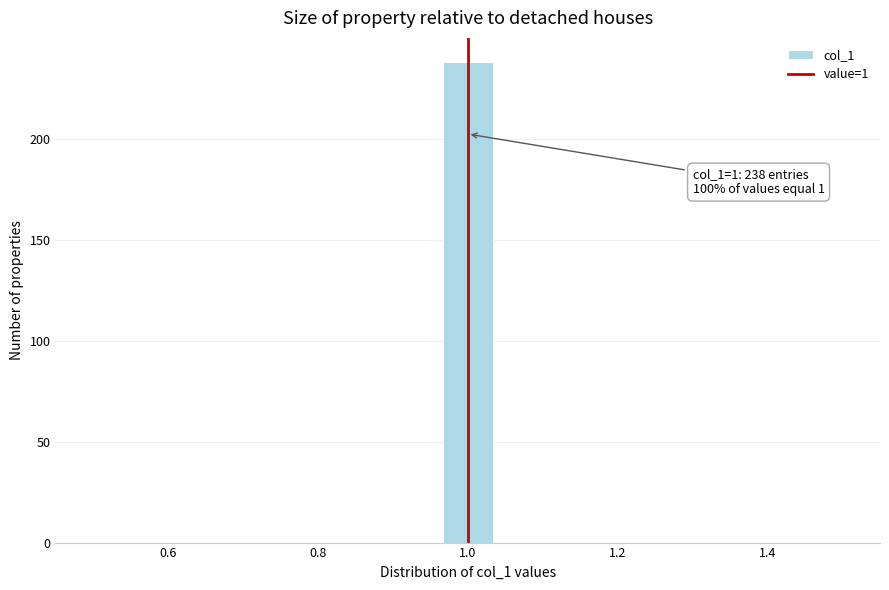

Around what value on the x-axis is the tallest bar? Give the approximate position of its centre, as read against the axis.

1.00